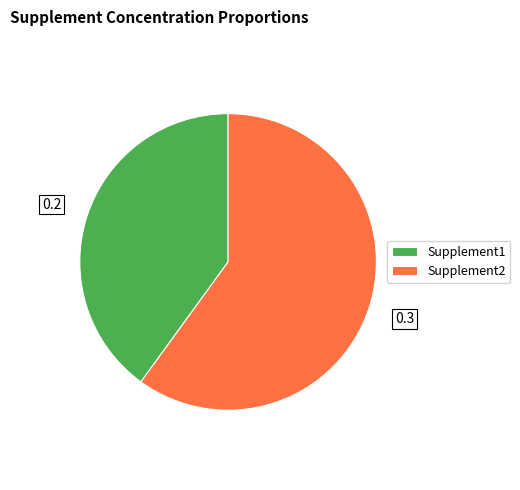

Which has a higher value, Supplement1 or Supplement2?

Supplement2